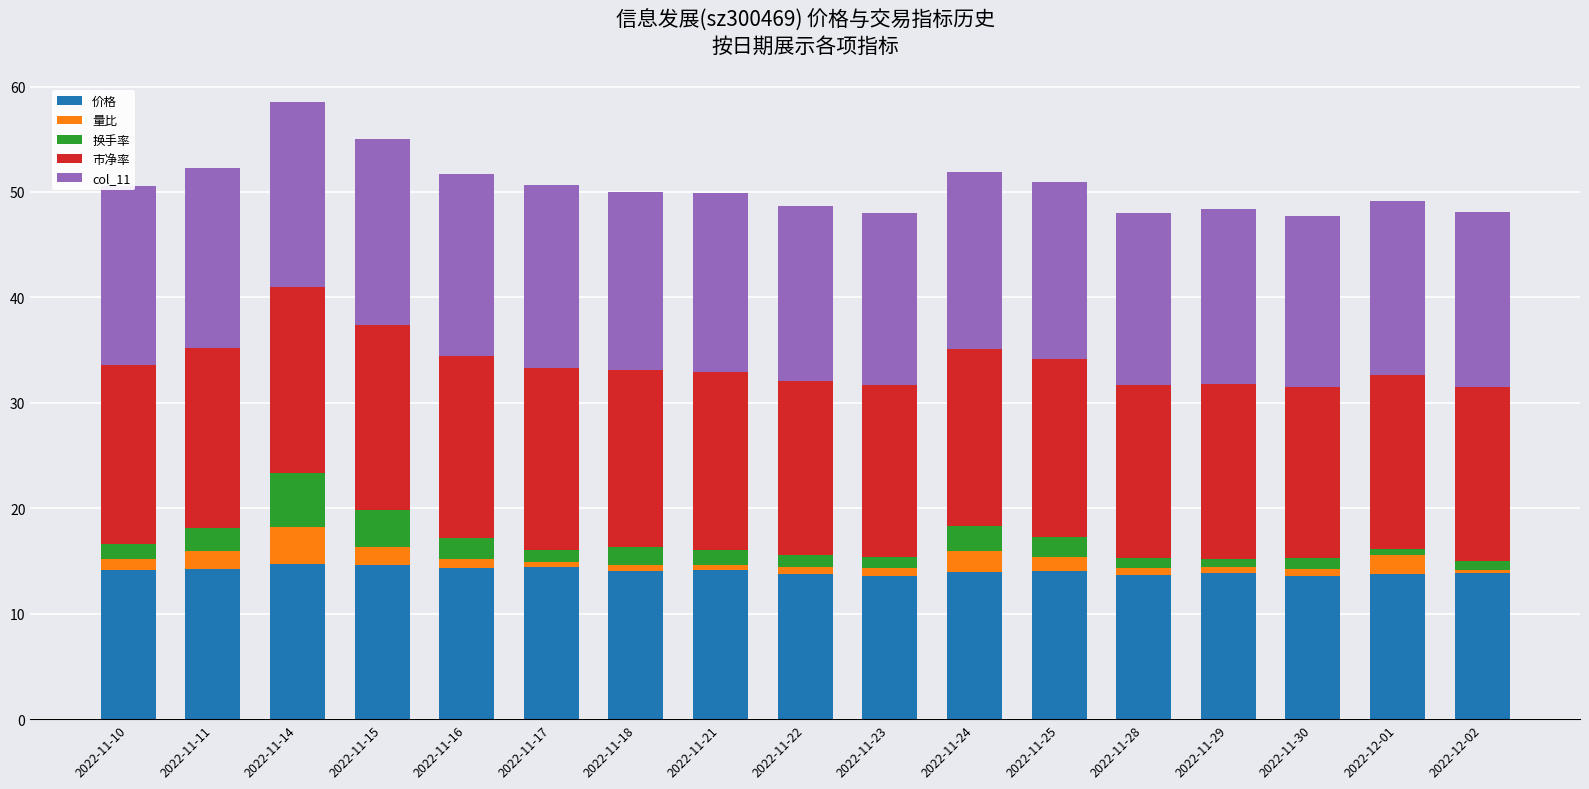

What is the sum of all 价格 values?

238.9